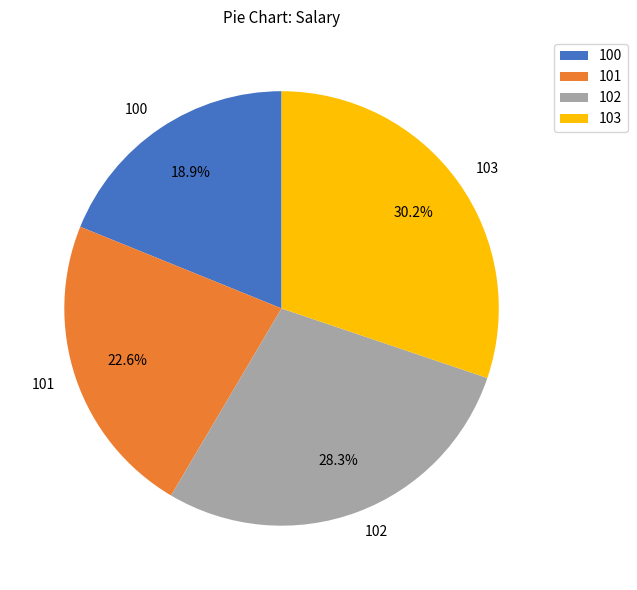

What percentage is NOT represented by 102?

71.7%